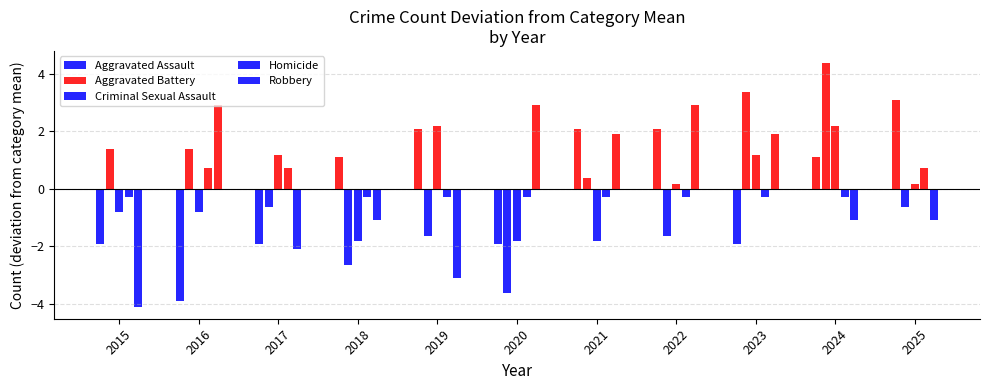

What is the difference between the second highest and second lowest values in the Robbery series?

6